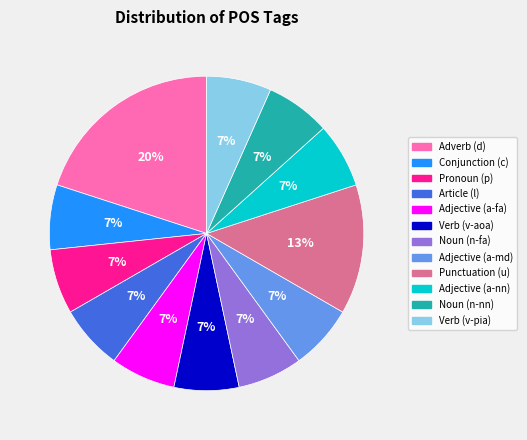

Is there a majority slice in this chart?

No